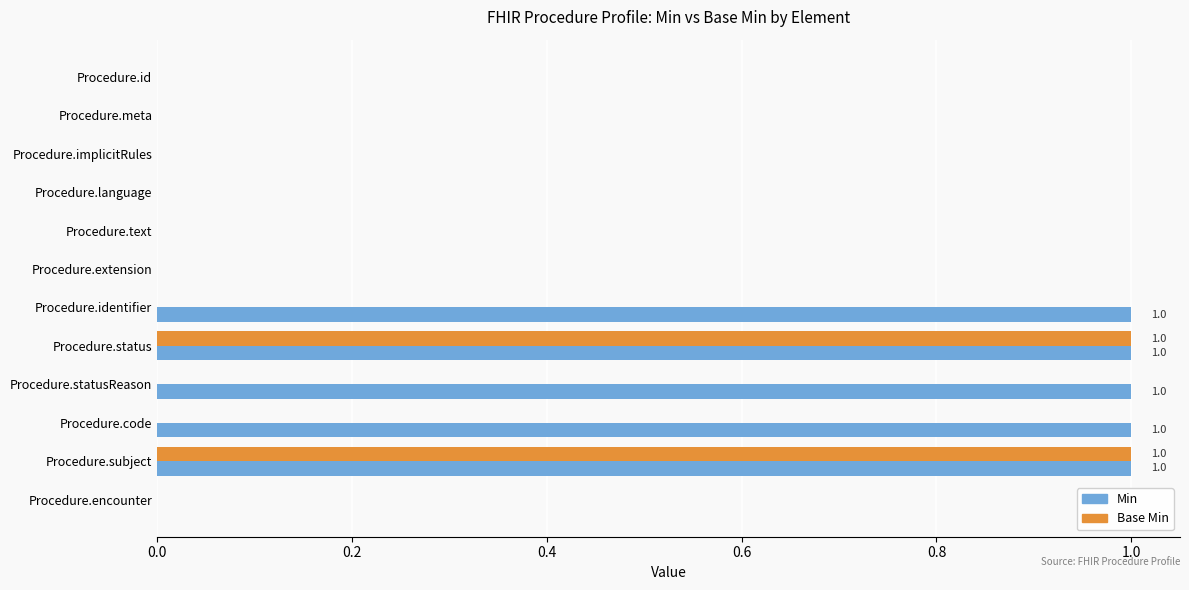

Between Procedure.identifier and Procedure.status, which series saw the biggest shift?

Base Min